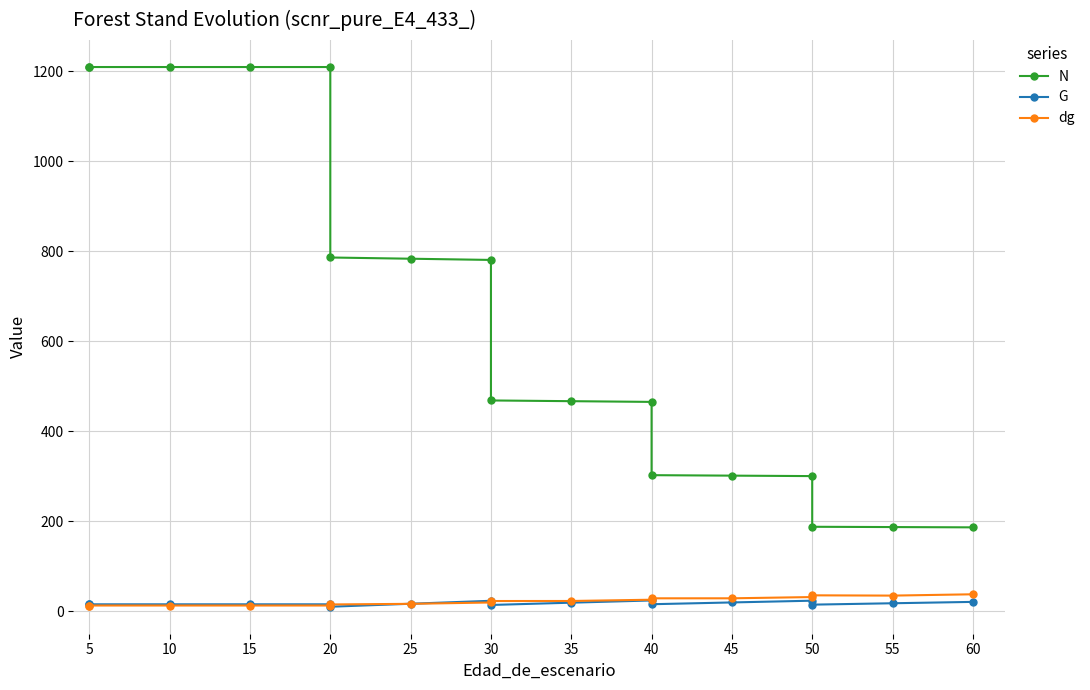

True or false: dg and G intersect in this chart.

True